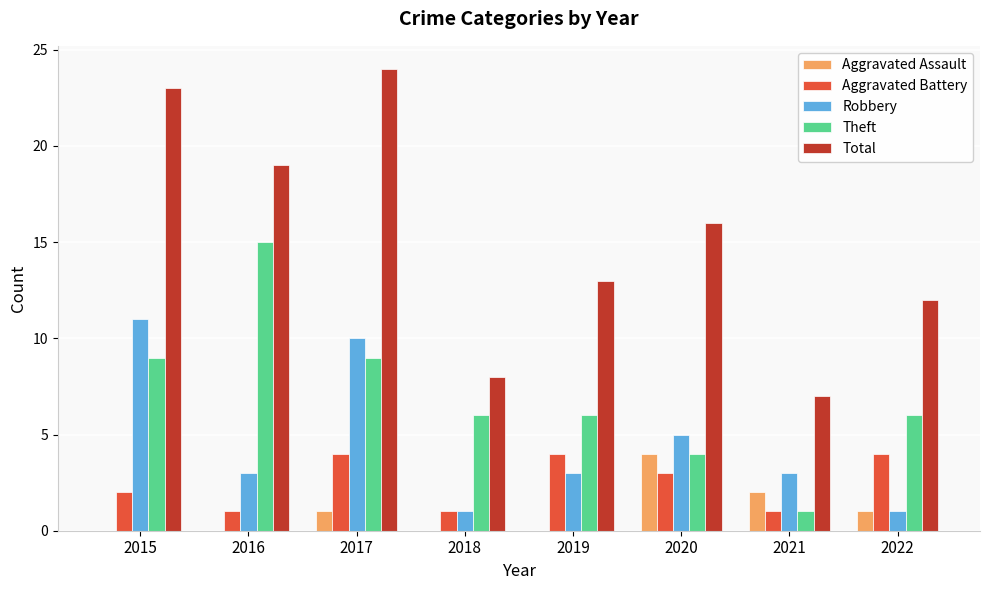

True or false: Aggravated Battery has a value of 1 at 2018.

True